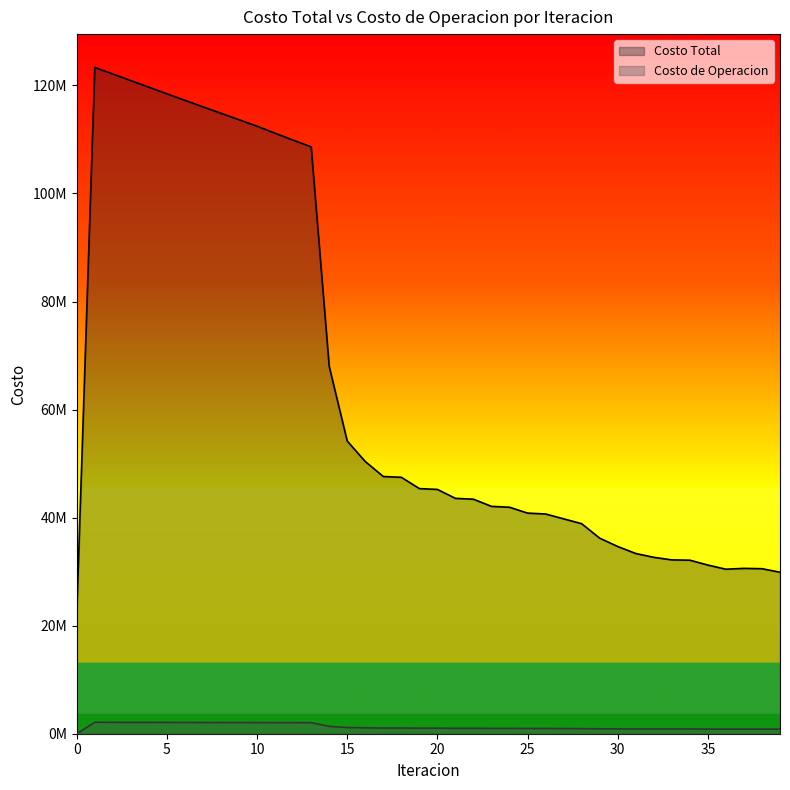

Which series has the largest total across all categories?

Costo Total